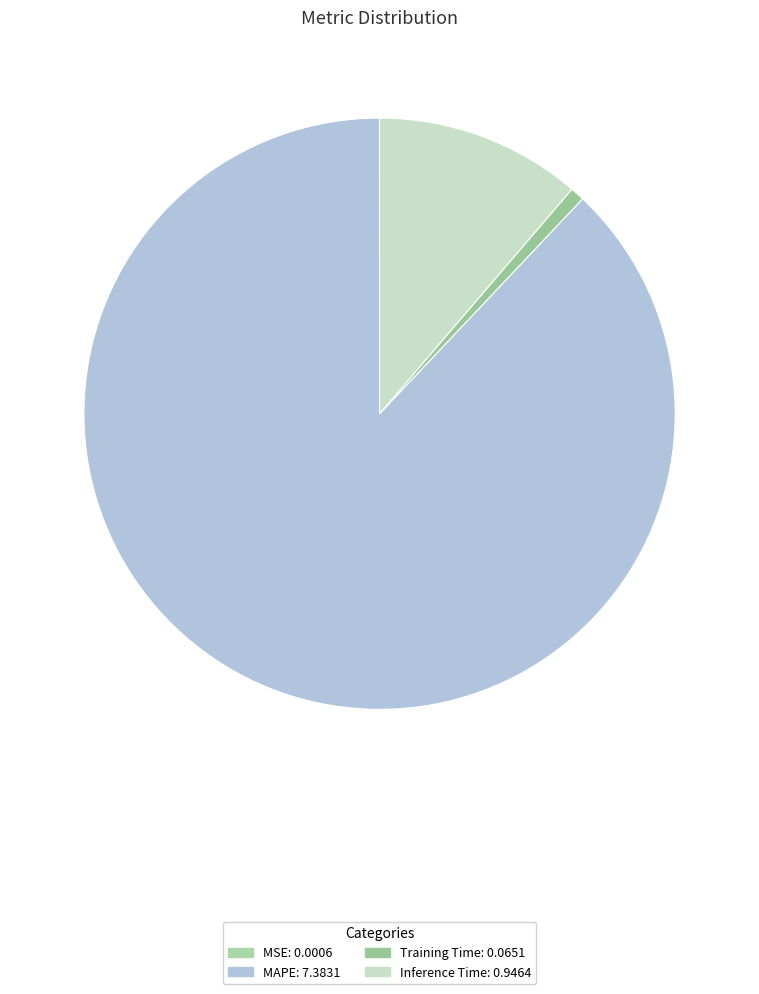

To the nearest percent, what is the difference between the largest and smallest slice percentages?

88%